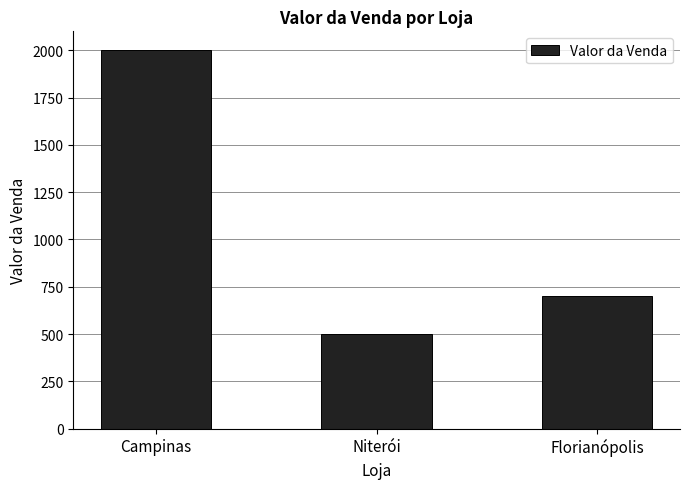

Are the bars grouped side by side (vs. stacked)?

No